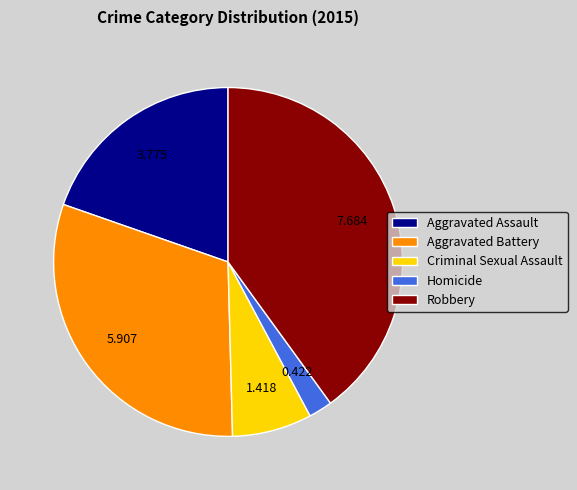

What is the smallest slice in the pie chart?

Homicide